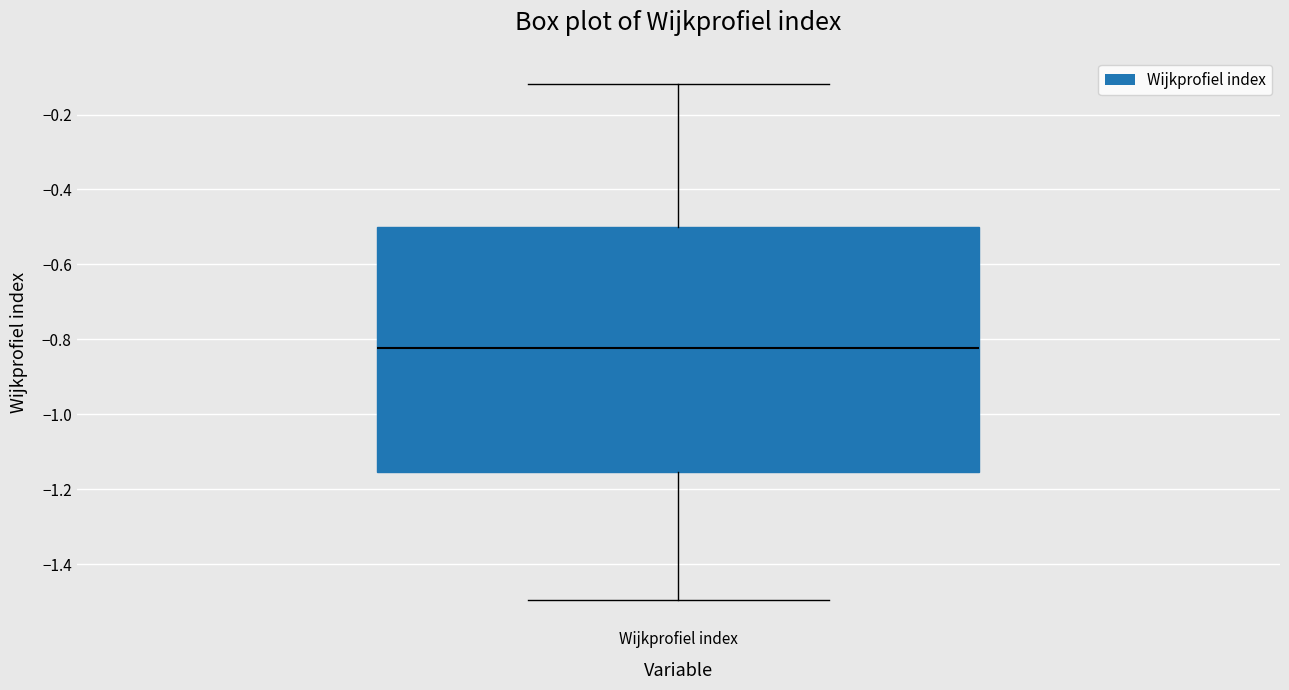

Read this box plot against the y-axis: the position of the median line, the range covered by the box, and the ends of both whiskers. The values are not printed on the chart, so give them approximately, as read against the axis.

median -0.82, box -1.16 to -0.50, whiskers -1.50 to -0.12